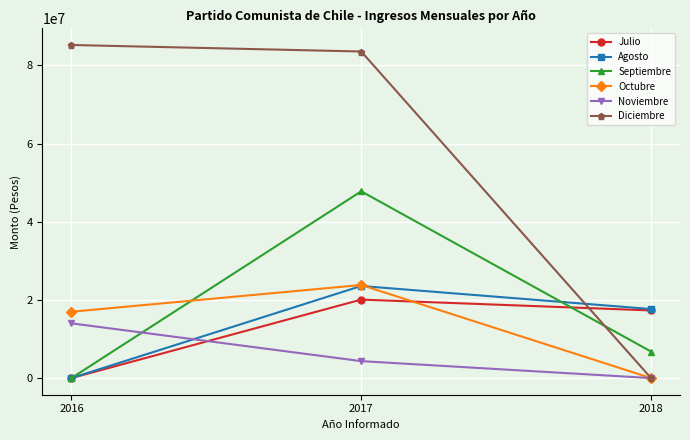

Does the chart have visible grid lines?

Yes